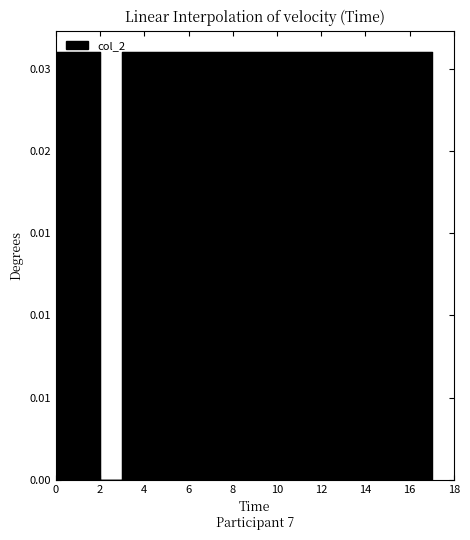

True or false: the data shows 0.0 at 4.

False